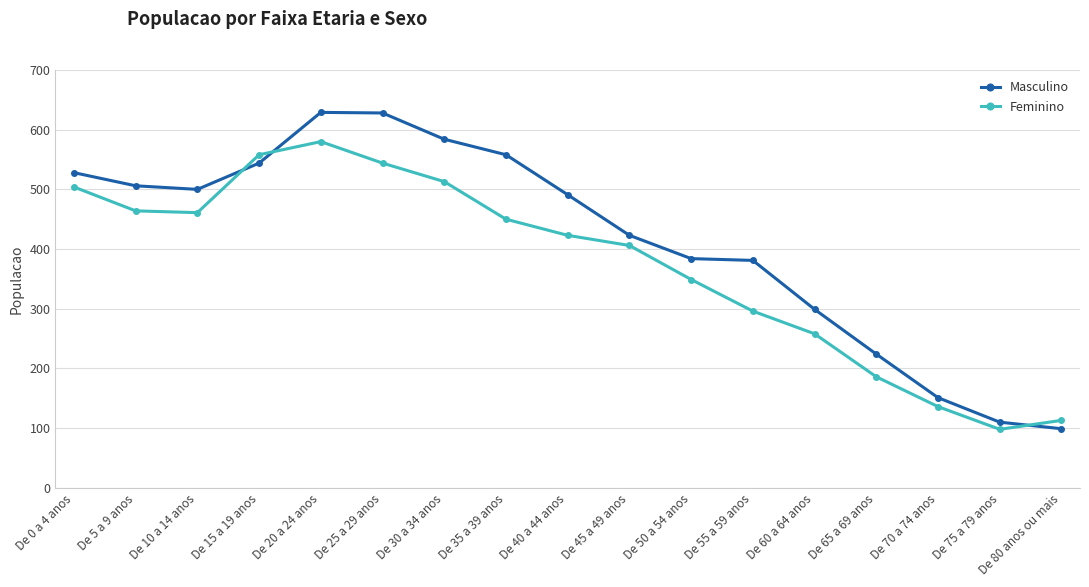

Is it true that Feminino equals 423 at De 40 a 44 anos?

True